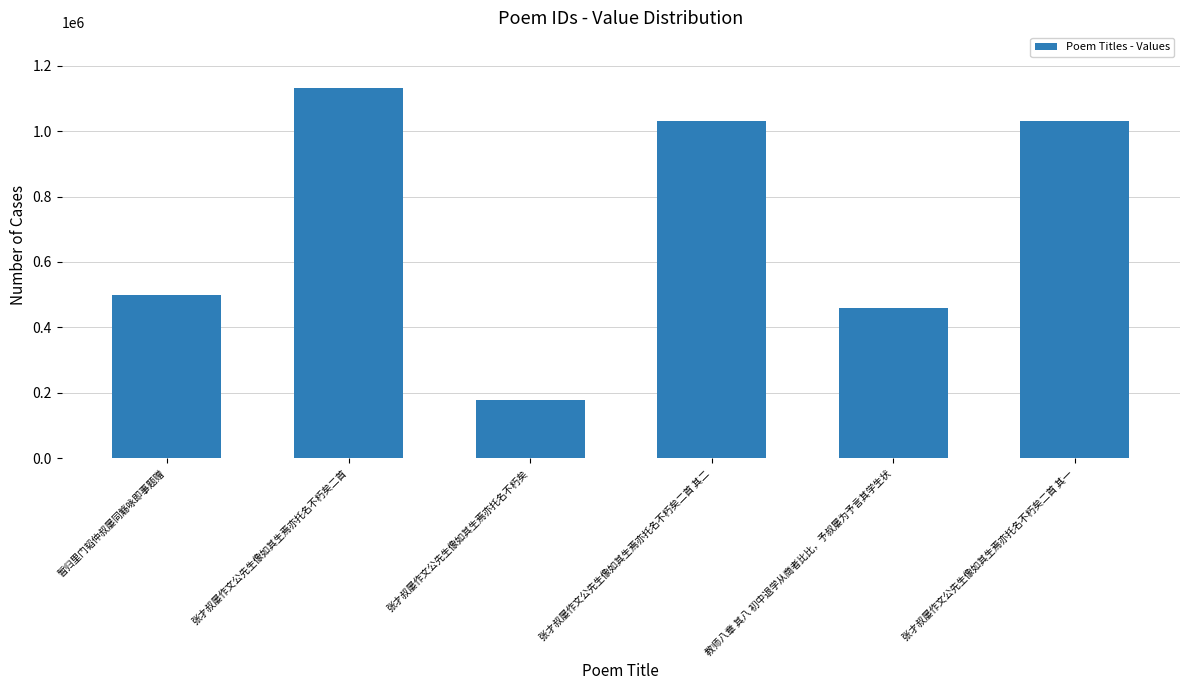

What is the value of the 6th bar from the left?

1030591